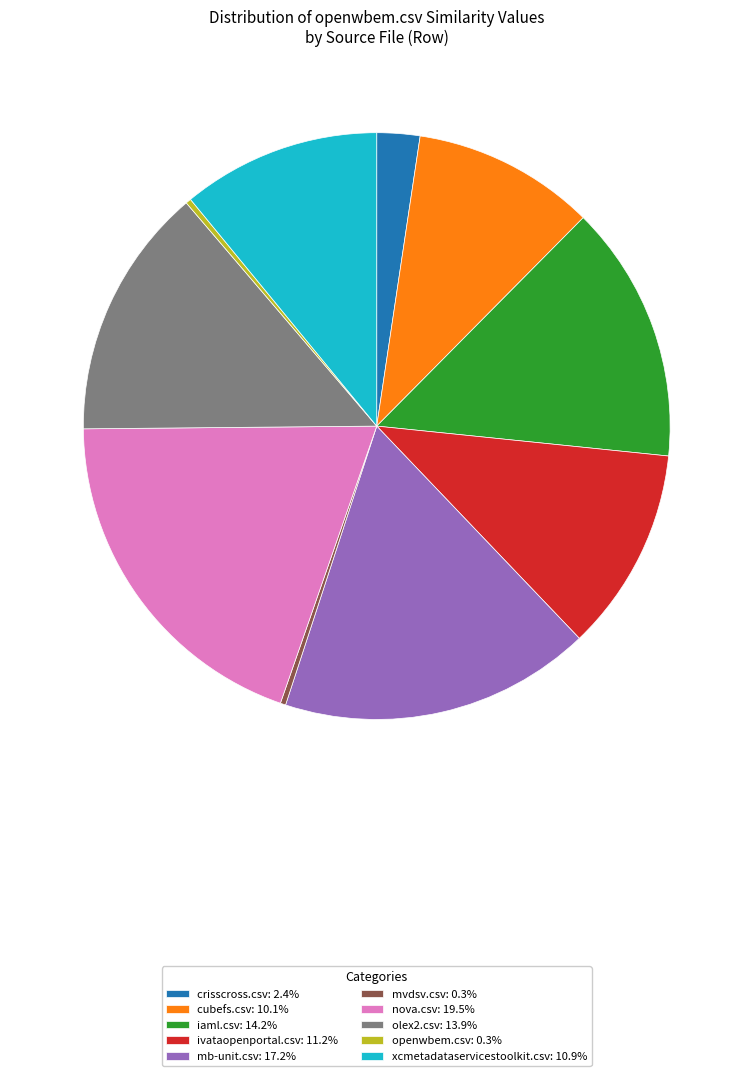

Is mb-unit.csv: 17.2% the majority of the pie?

No